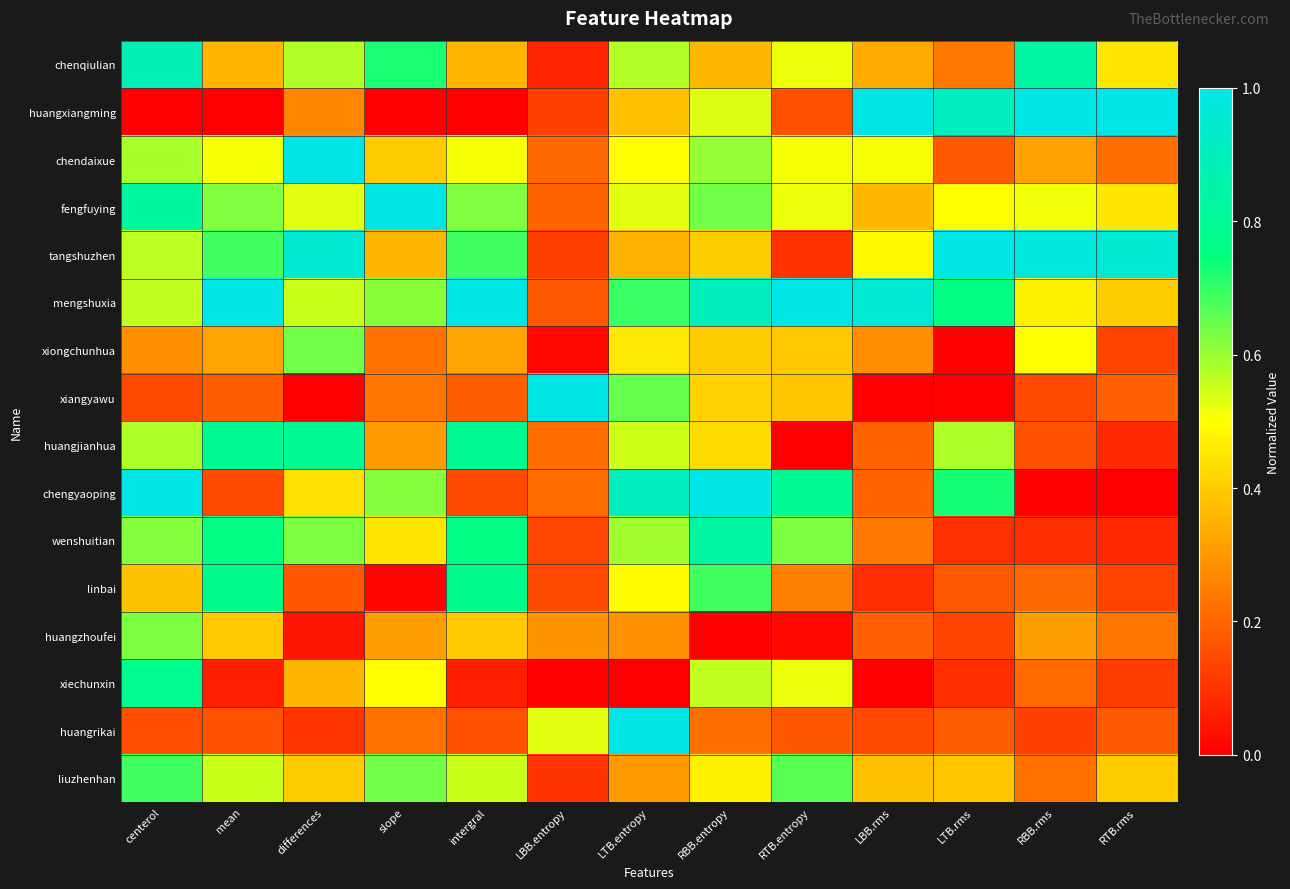

At which category is the sum across all series the highest?

centerol